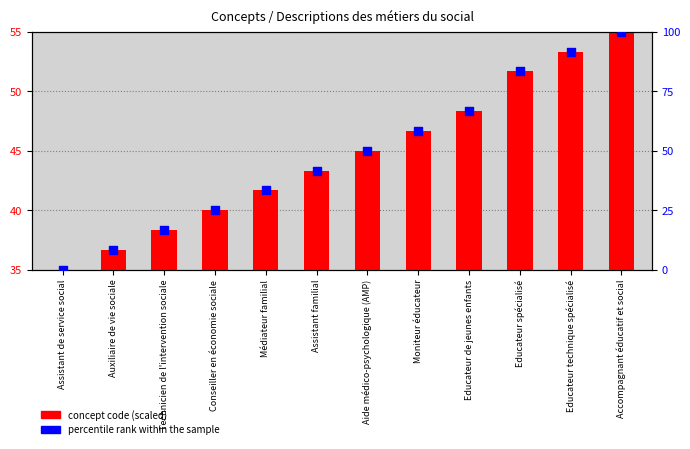

Which series has the widest spread of Y values?

percentile rank within the sample